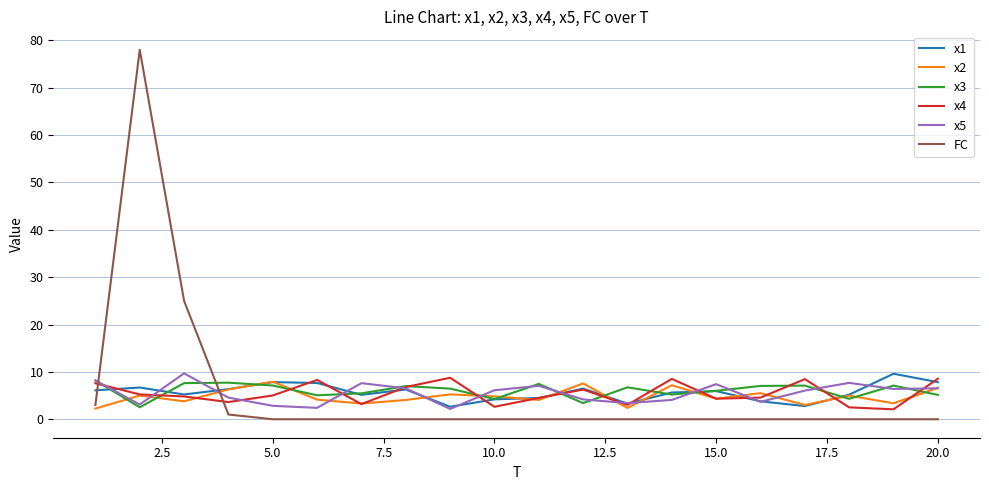

What is the minimum value for x1?

2.6